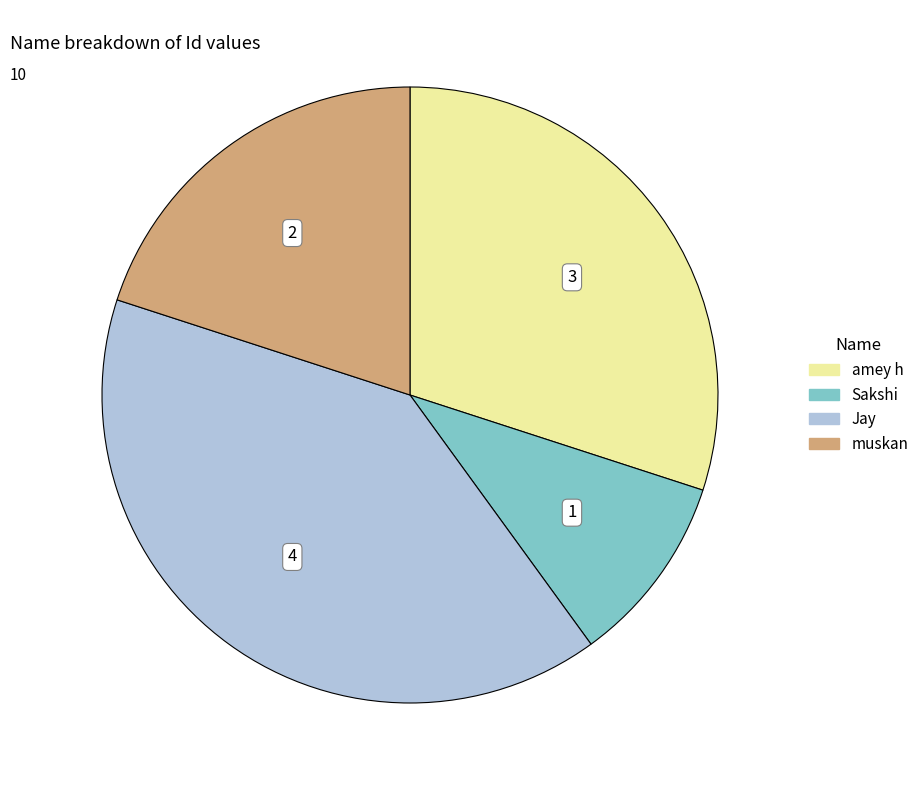

What is the largest slice in the pie chart?

Jay